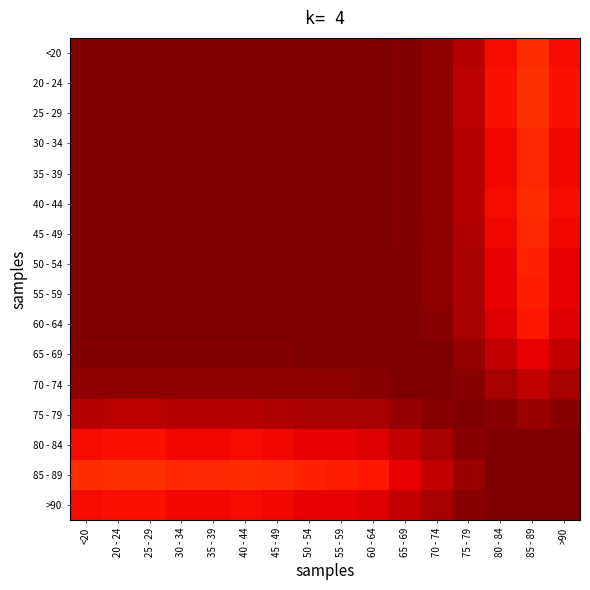

Rank the series at 65 - 69 from lowest to highest value.

85 - 89, 80 - 84, >90, 75 - 79, 25 - 29, 20 - 24, 40 - 44, <20, 35 - 39, 30 - 34, 45 - 49, 50 - 54, 55 - 59, 70 - 74, 60 - 64, 65 - 69